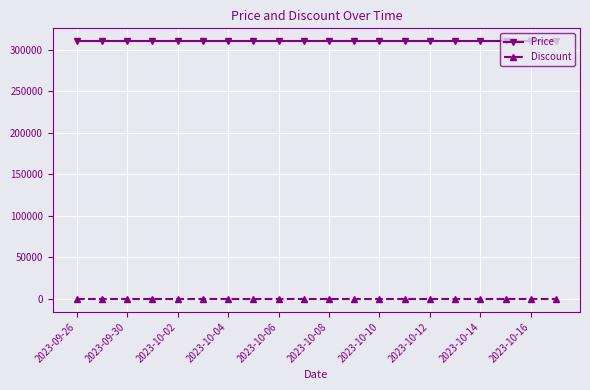

True or false: Price and Discount intersect in this chart.

False